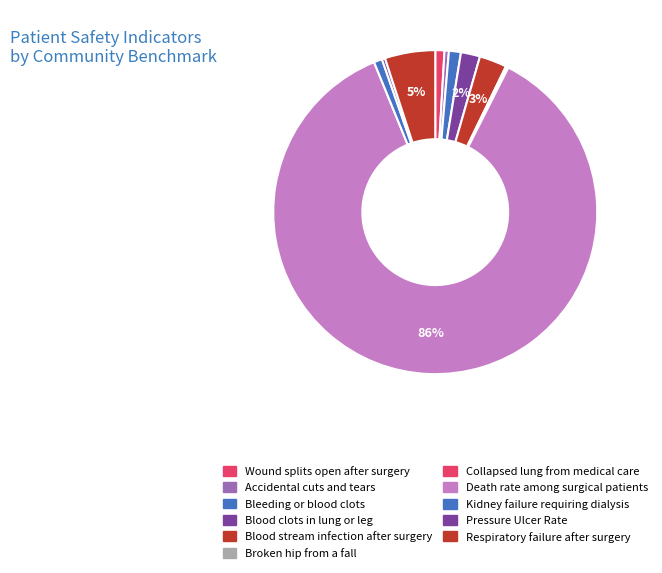

What is the change in value from Blood clots in lung or leg to Pressure Ulcer Rate?

-3.3